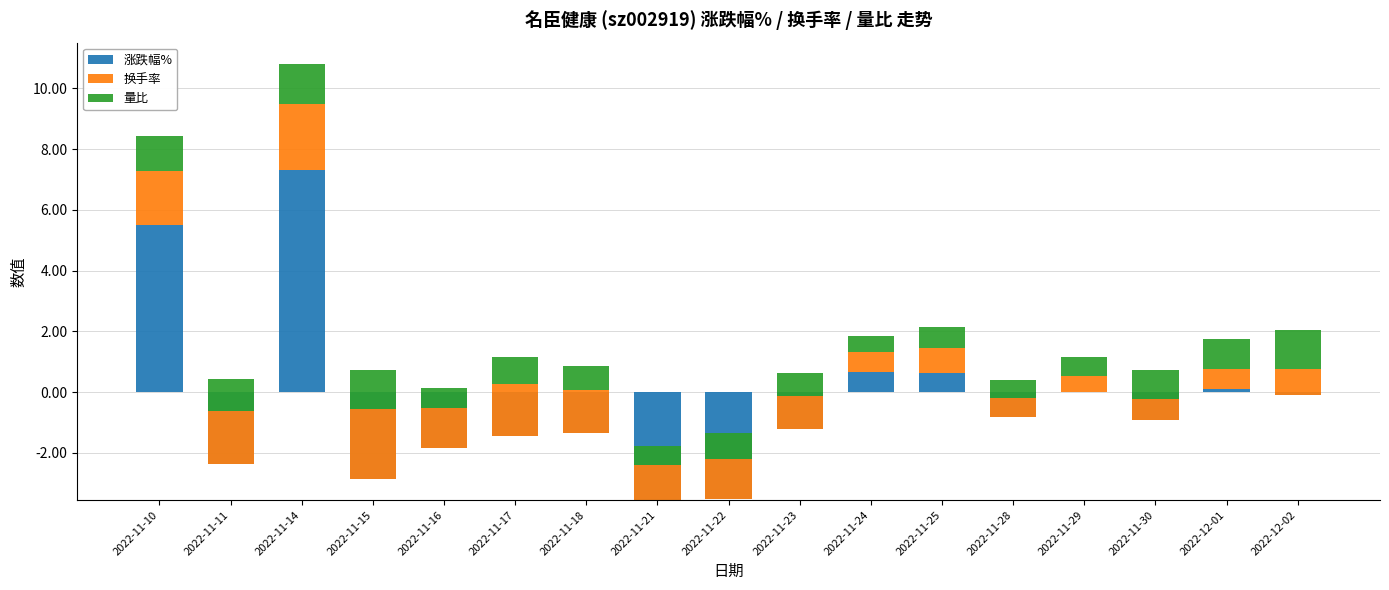

What is the difference between the maximum and minimum values in the 换手率 series?

1.8